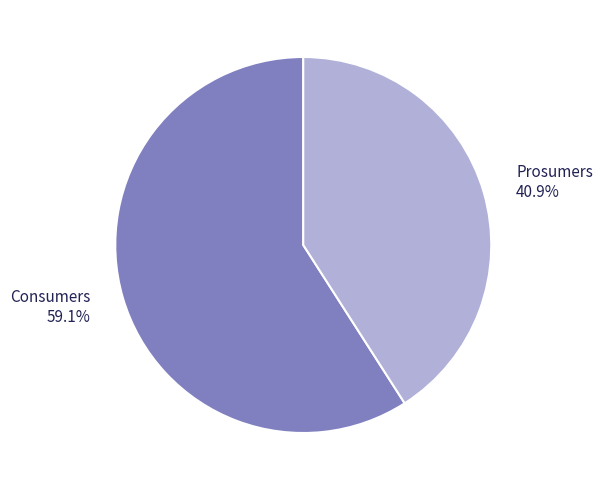

Is the sum of Consumers and Prosumers greater than half?

Yes